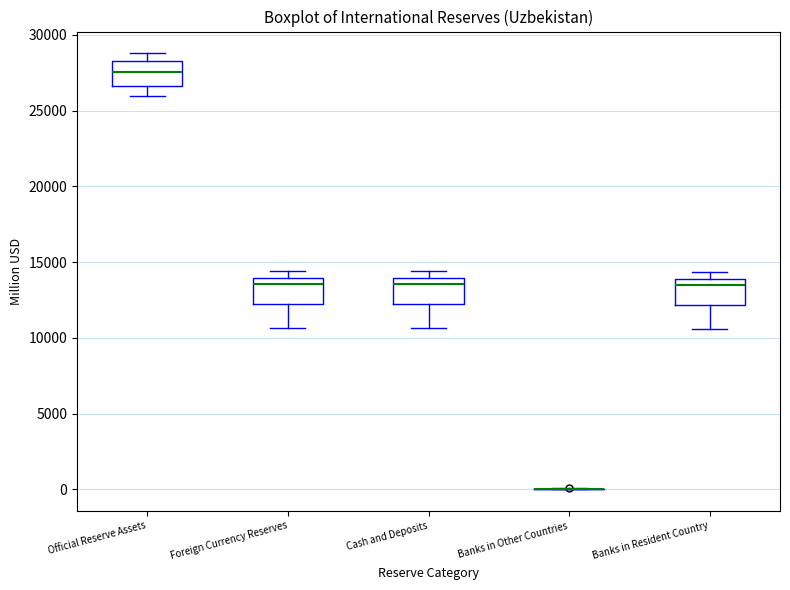

Where is the upper edge of the box for Foreign Currency Reserves on the y-axis? The values are not printed on the chart, so give them approximately, as read against the axis.

14000